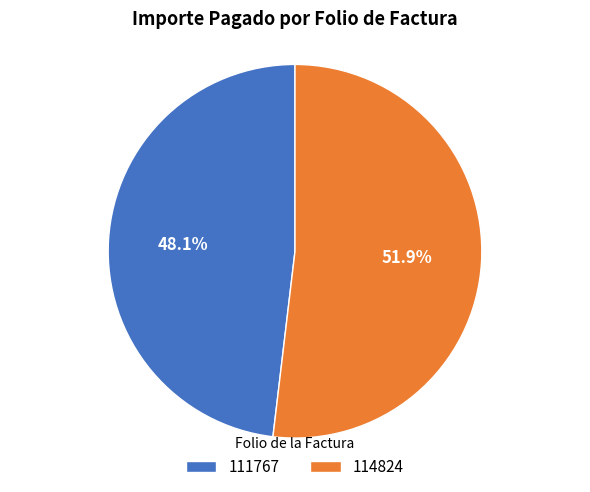

Which category has the biggest portion of the pie?

114824